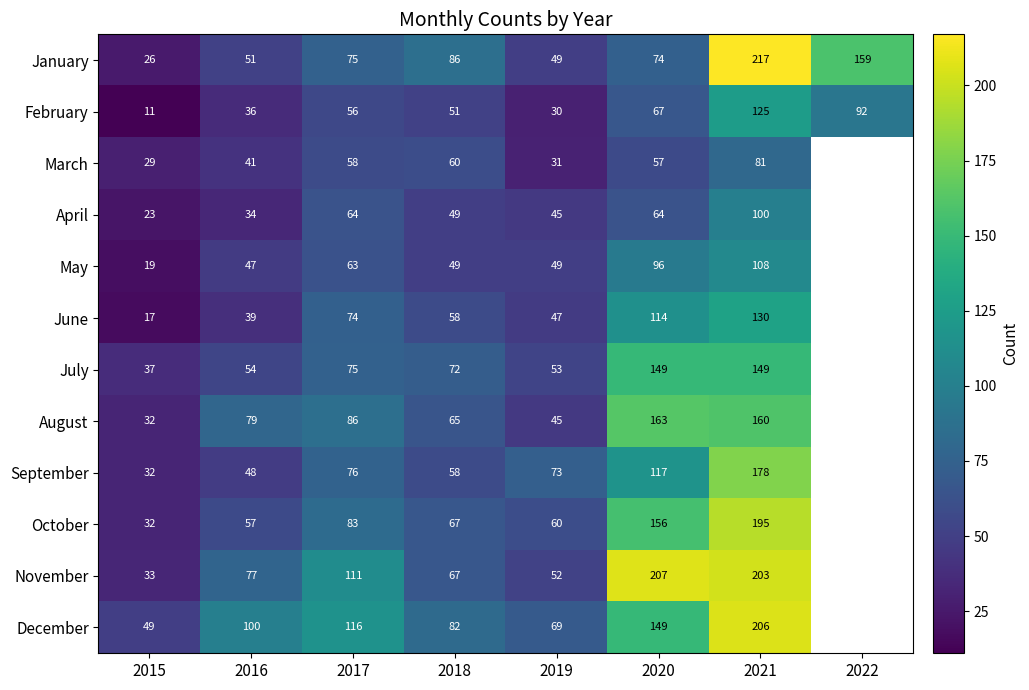

The June series shows 114 at 2020. True or false?

True